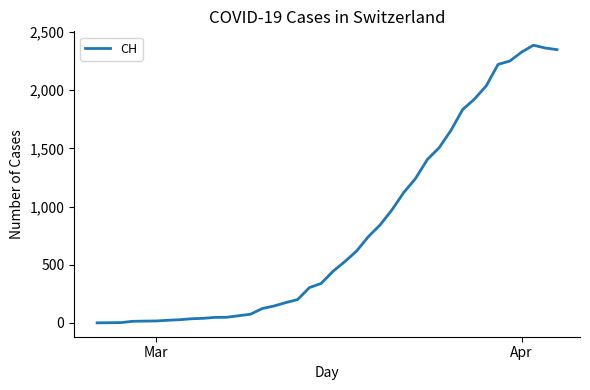

What is the greatest value displayed?

2387